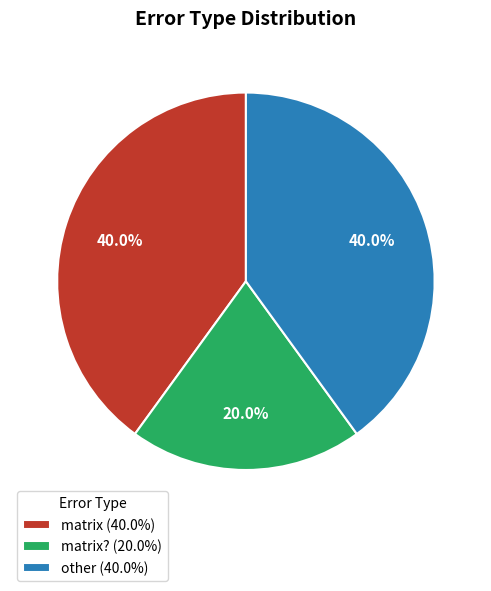

Is there any slice that represents more than half of the pie?

No